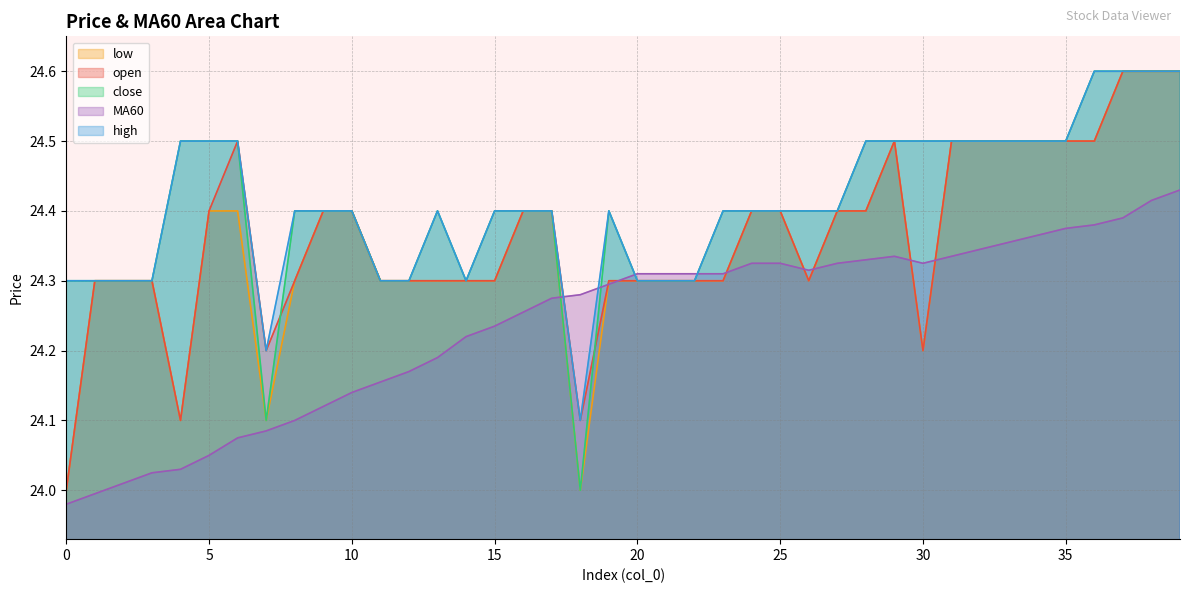

What is the spread (max minus min) of values at 32?

0.2